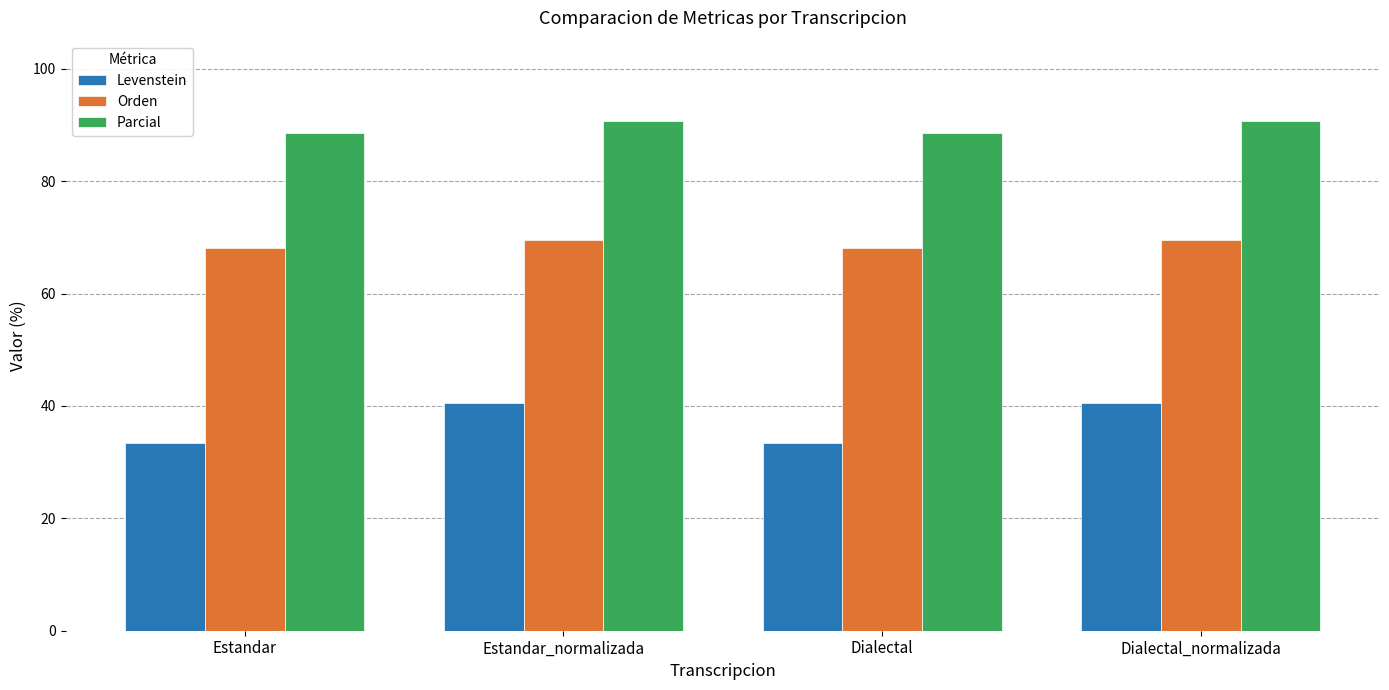

The value of Levenstein at Estandar_normalizada is 40.5. True or false?

True